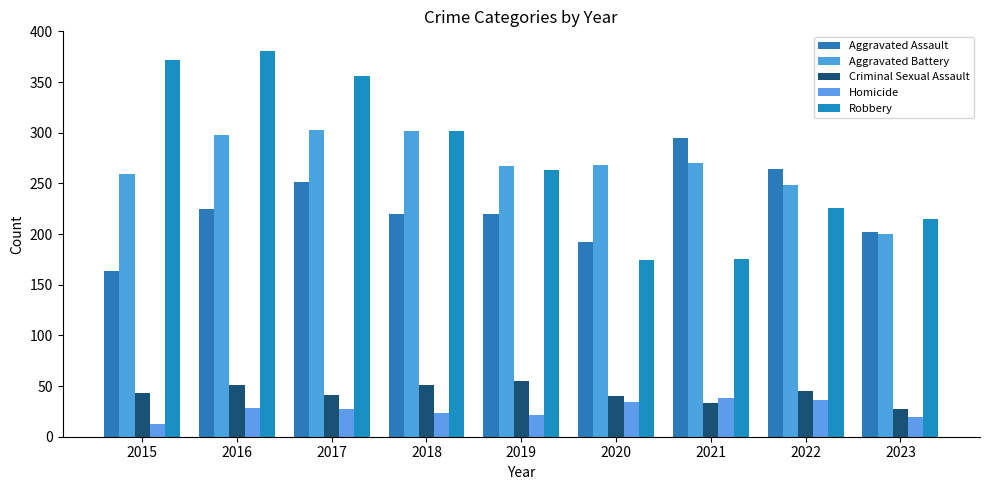

Rank the series by their maximum value, from lowest to highest.

Homicide, Criminal Sexual Assault, Aggravated Assault, Aggravated Battery, Robbery